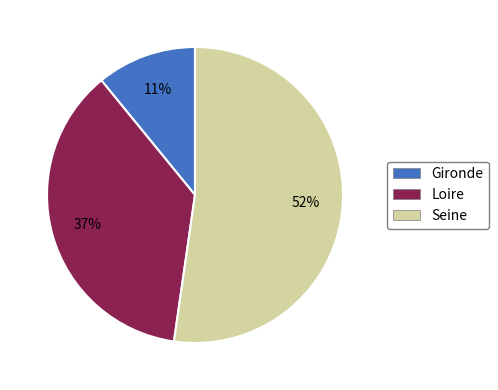

Between Loire and Gironde, which is larger?

Loire